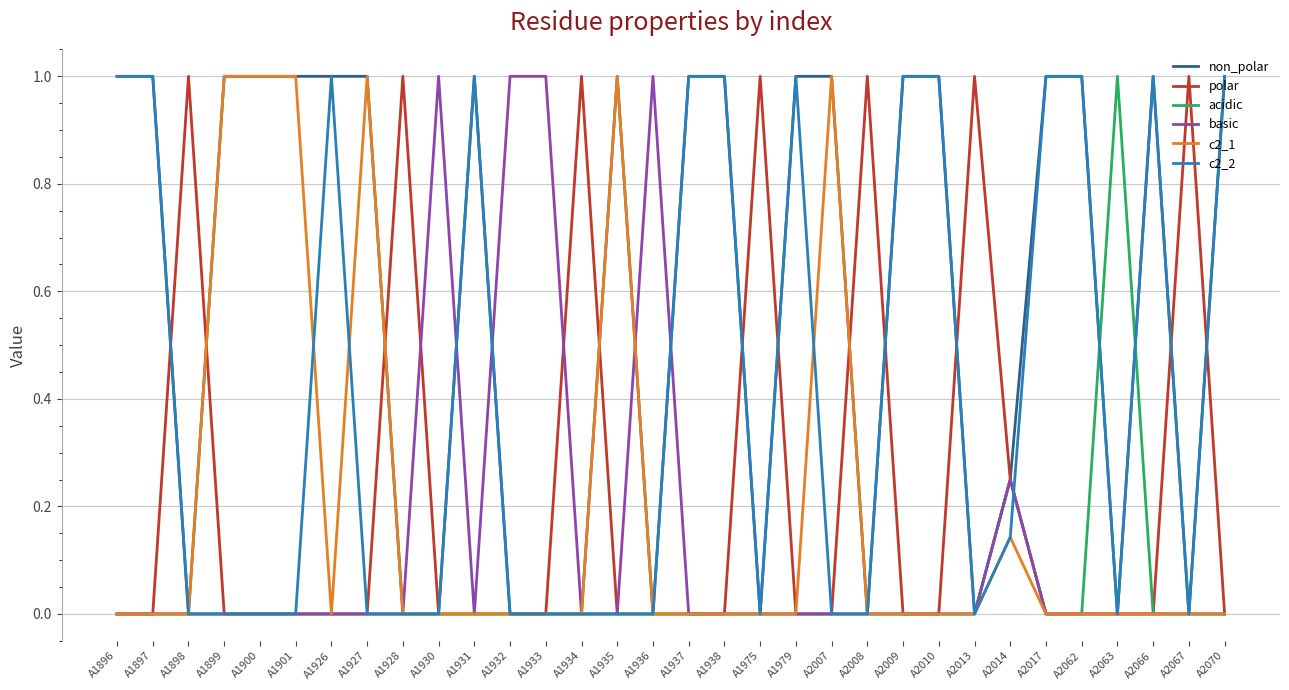

What is the highest value of the non_polar series?

1.0